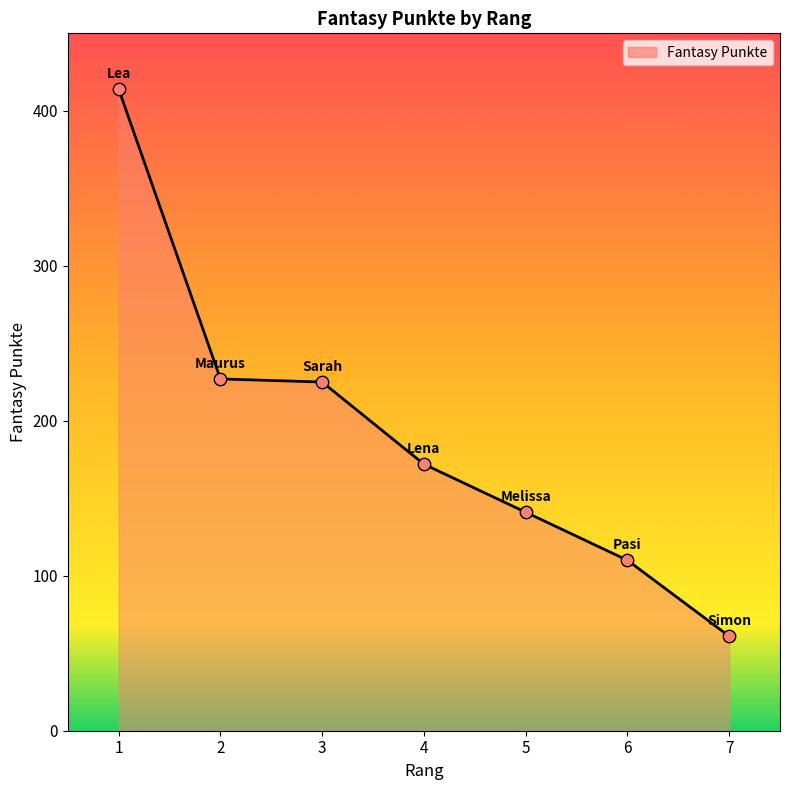

Between 3 and 1, which is larger?

1